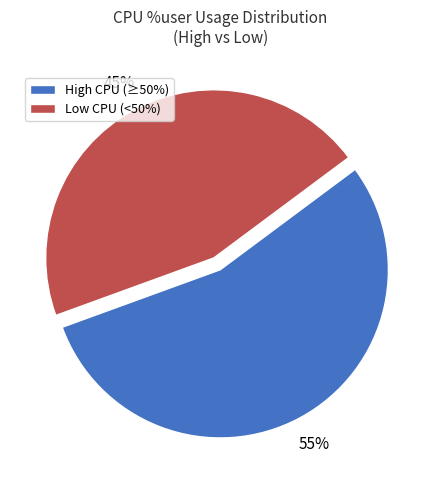

Is the sum of High CPU (≥50%) and Low CPU (<50%) greater than half?

Yes